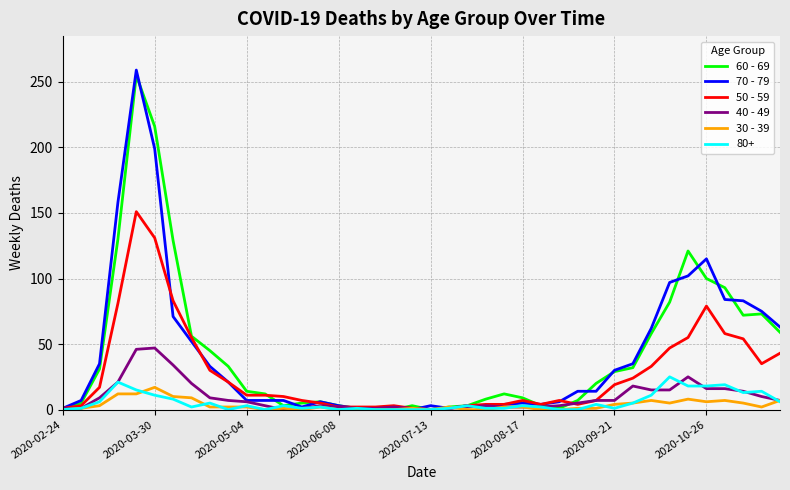

Which series has the largest range (max minus min)?

70 - 79